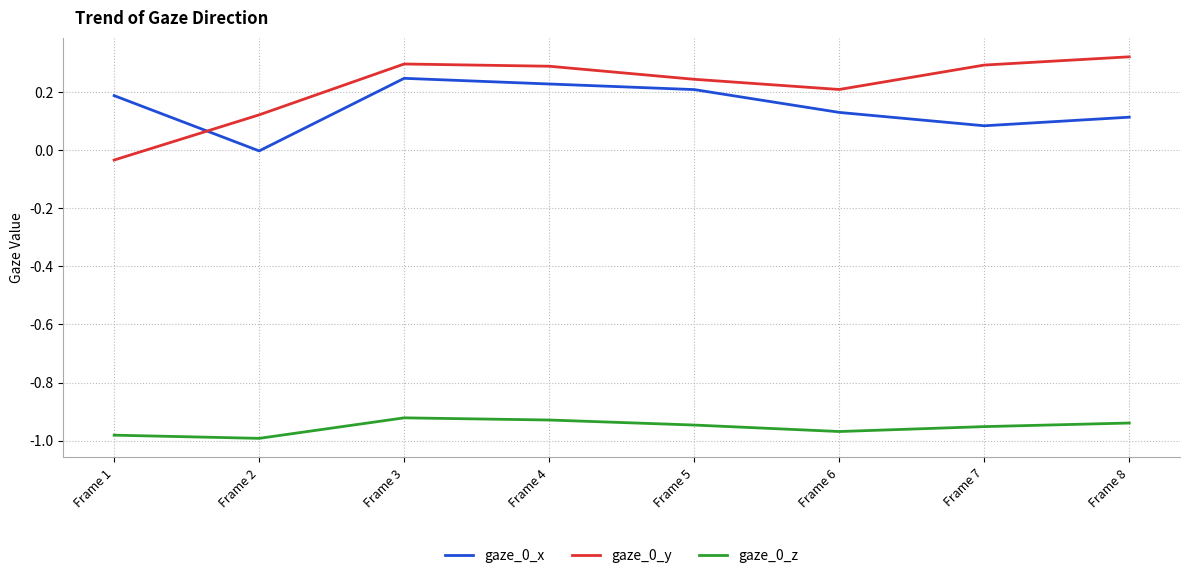

True or false: gaze_0_z has a value of -1.5 at Frame 2.

False